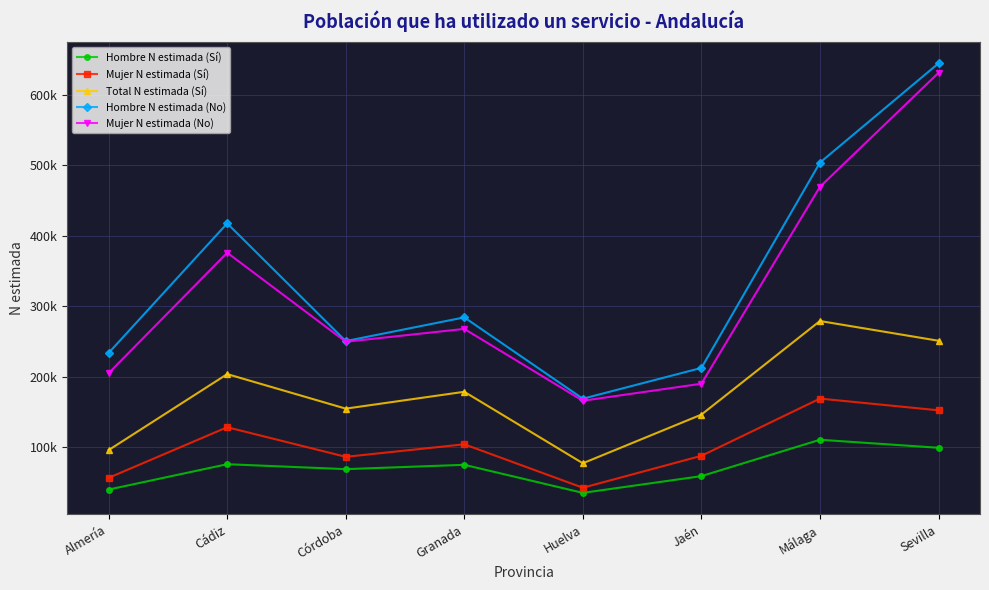

What is the sum of all Mujer N estimada (No) values?

2554247